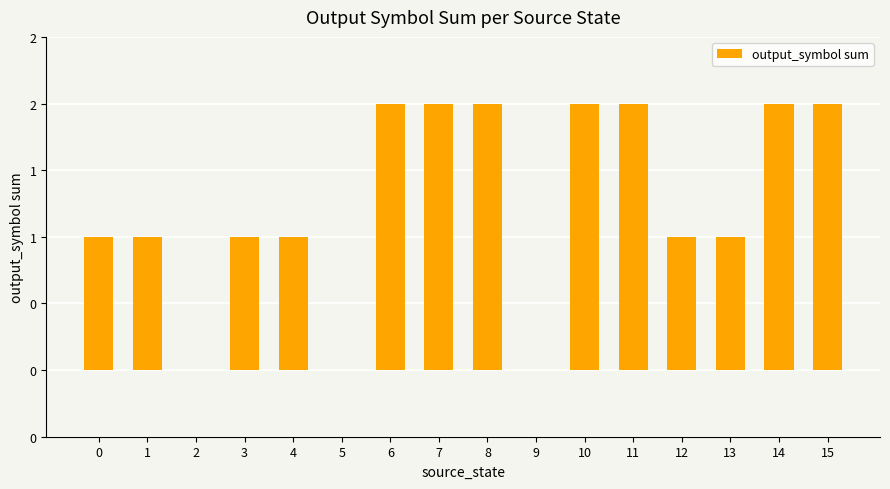

At which label does the data first exceed 1?

6